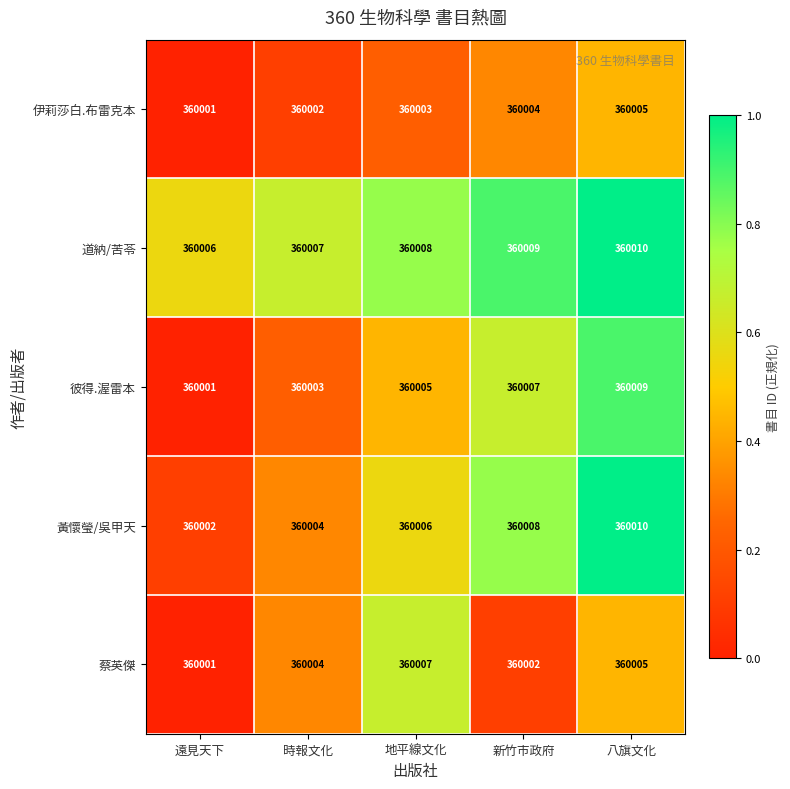

What is the maximum value shown in the chart?

360010